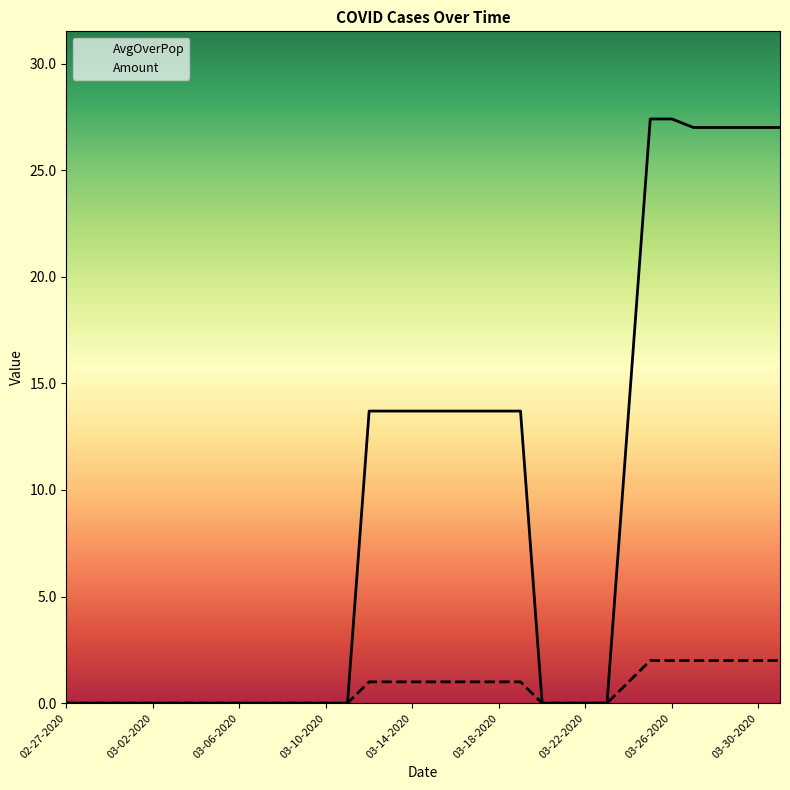

Which has a higher value, 10 or 30?

30